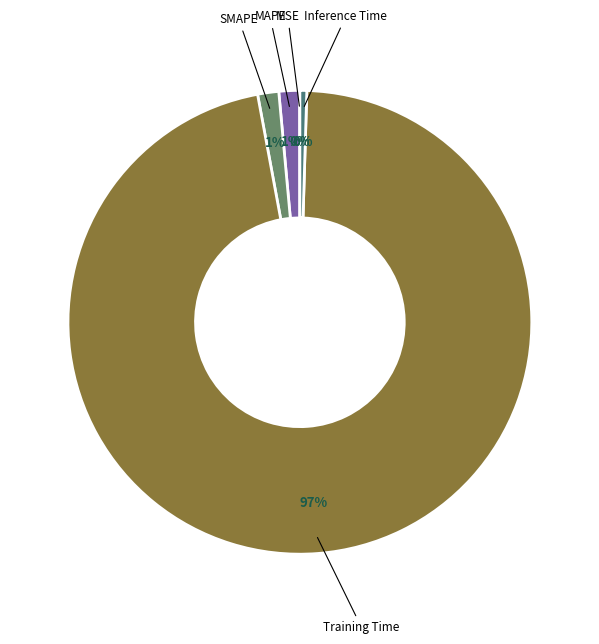

Is it true that MAPE is 1% of the pie?

True